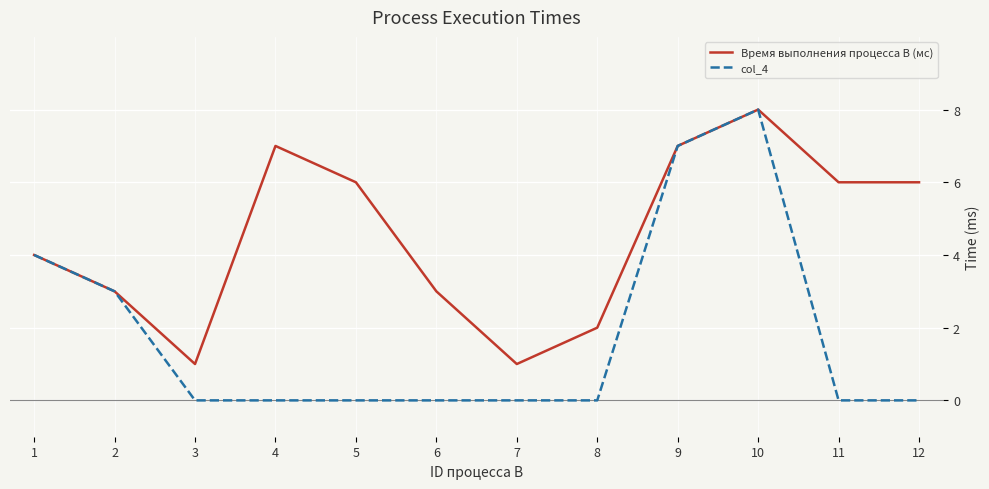

Rank the series by their average value, from lowest to highest.

col_4, Время выполнения процесса B (мс)